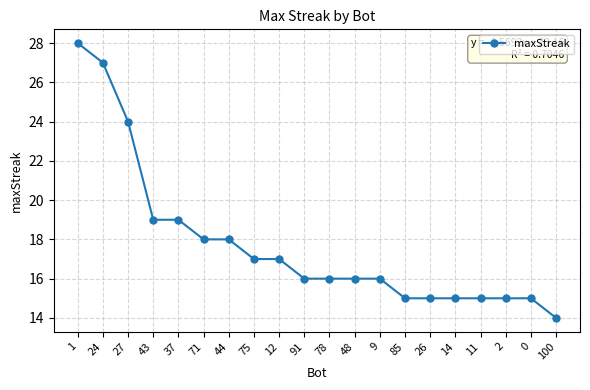

Count the number of categories in the chart.

20